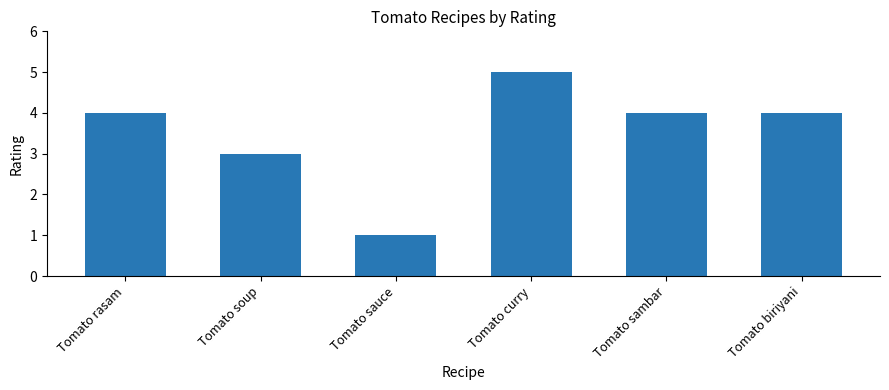

Reading left to right, transcribe all the data shown in this chart.

Tomato rasam=4	Tomato soup=3	Tomato sauce=1	Tomato curry=5	Tomato sambar=4	Tomato biriyani=4